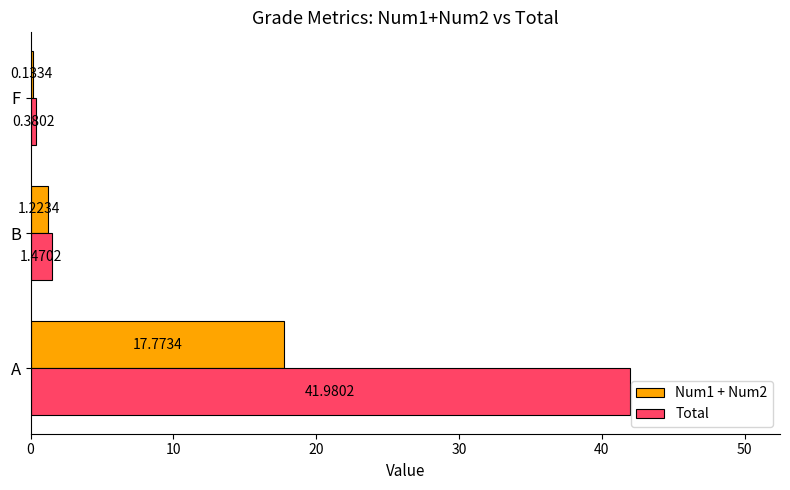

At which label does Num1 + Num2 reach its peak?

A